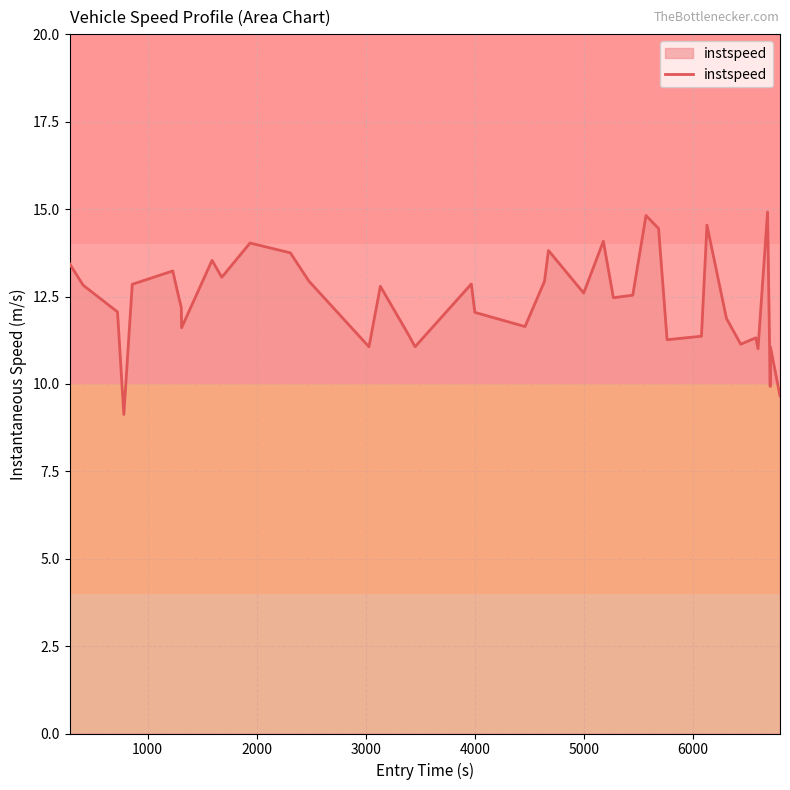

What is the smallest value displayed?

9.1